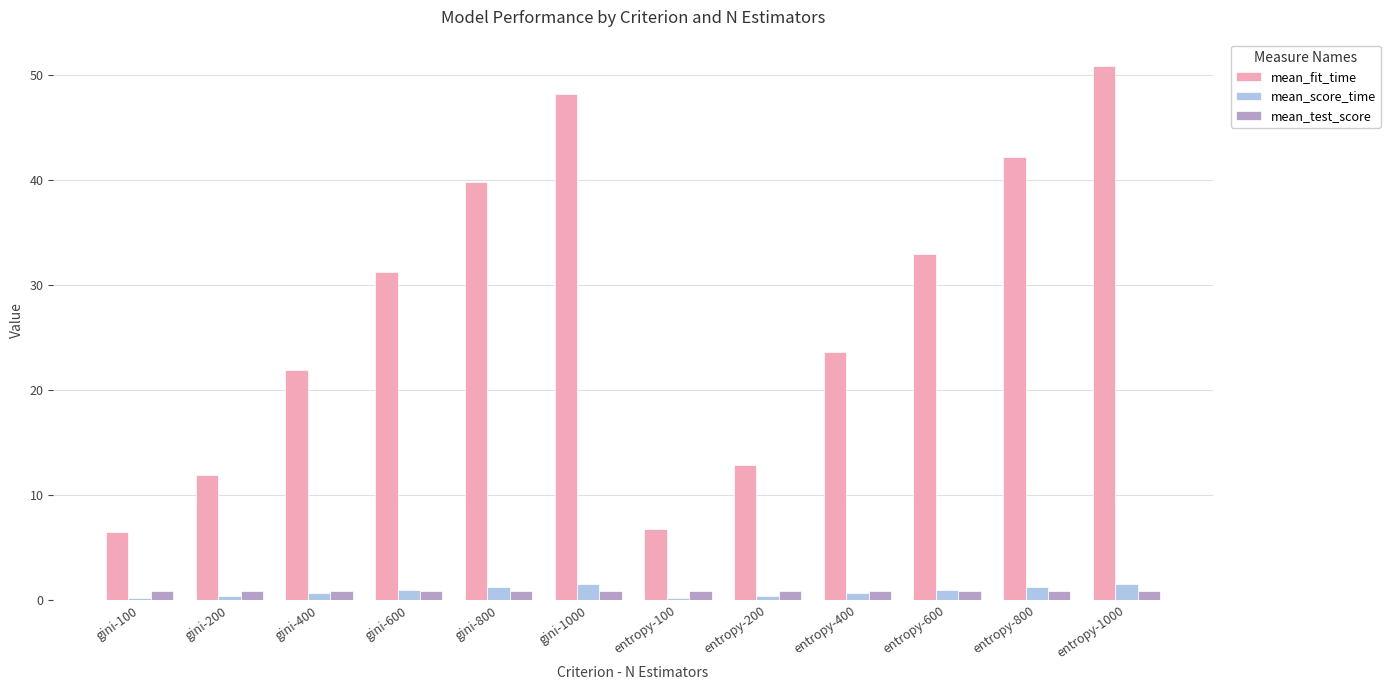

What is the difference between the mean_fit_time values at gini-100 and gini-1000?

41.7